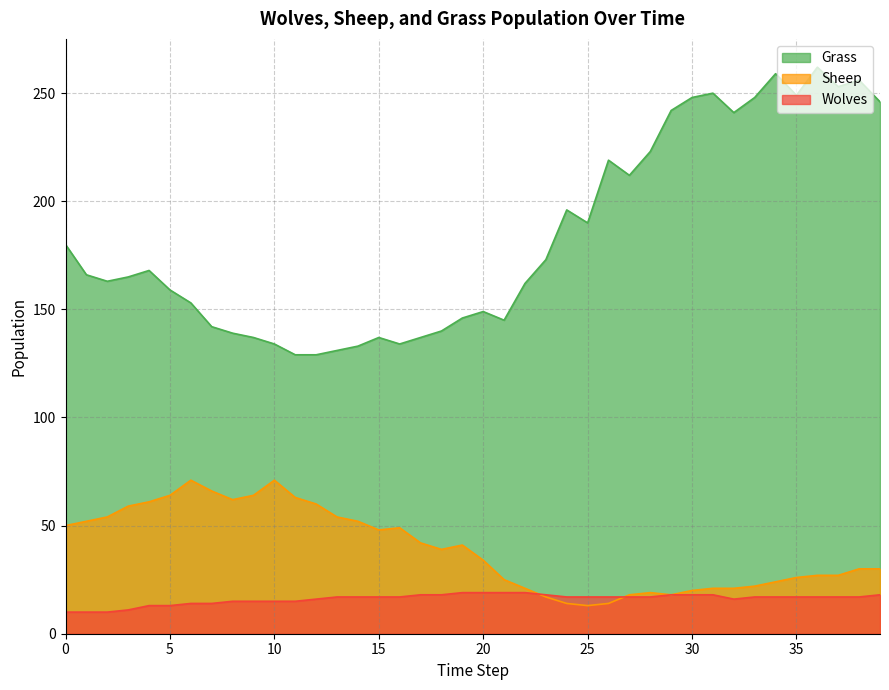

Where is Sheep nearest to the value 42?

17